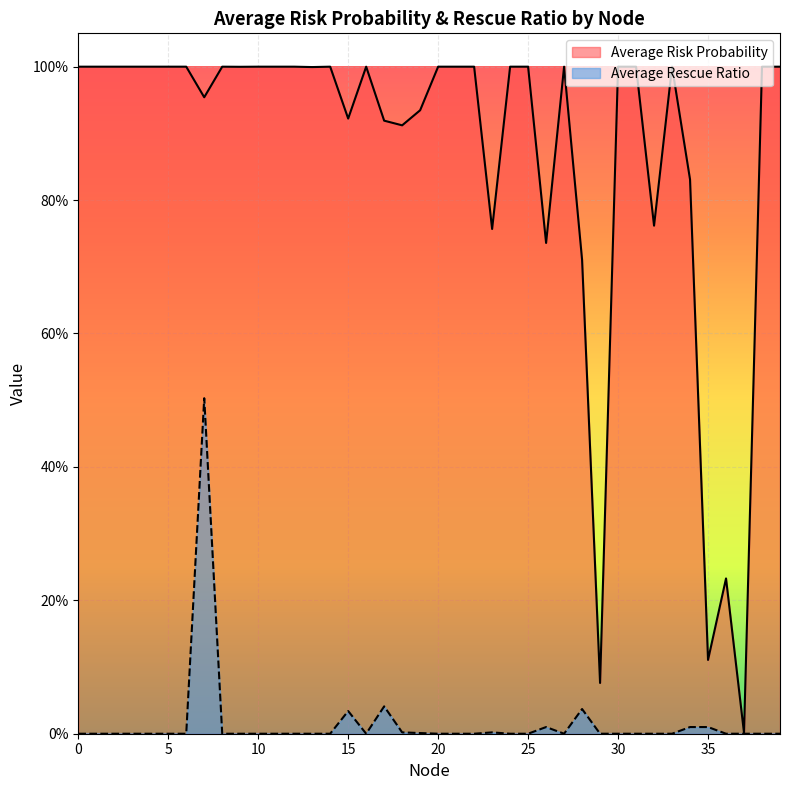

What is the average value of the Average Risk Probability series?

0.9